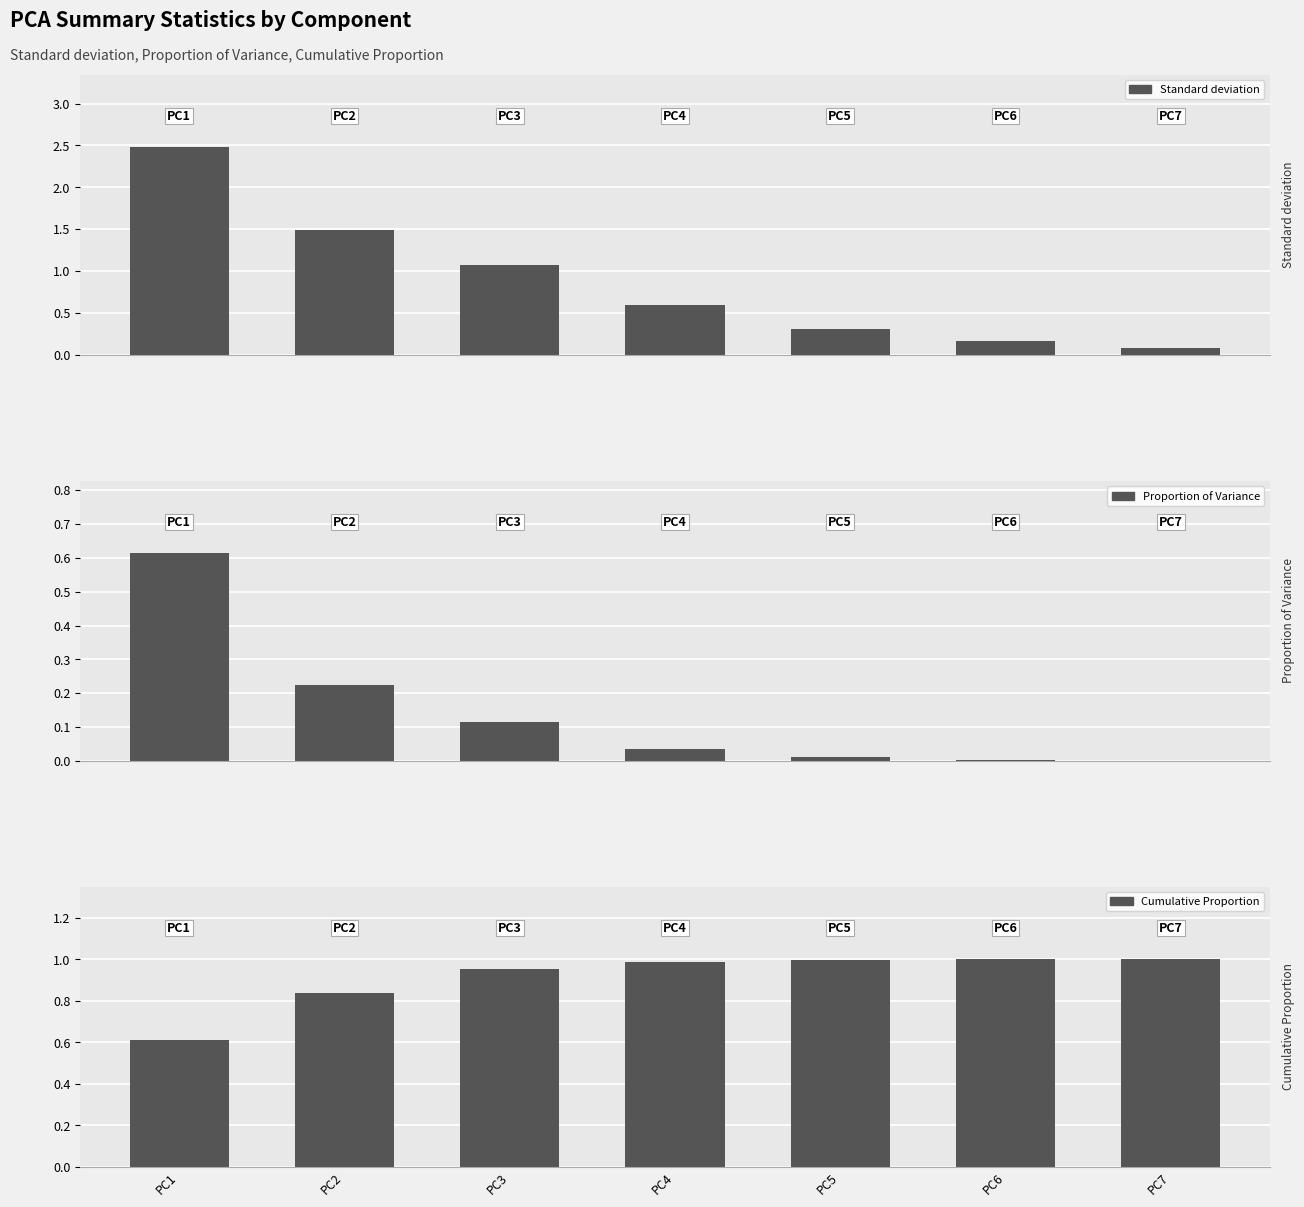

What is the value of the Standard deviation bar at the 4th from the left?

0.6